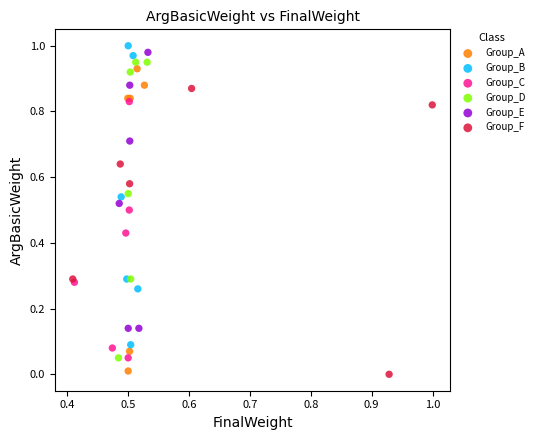

Which series contains the highest Y value?

Group_B